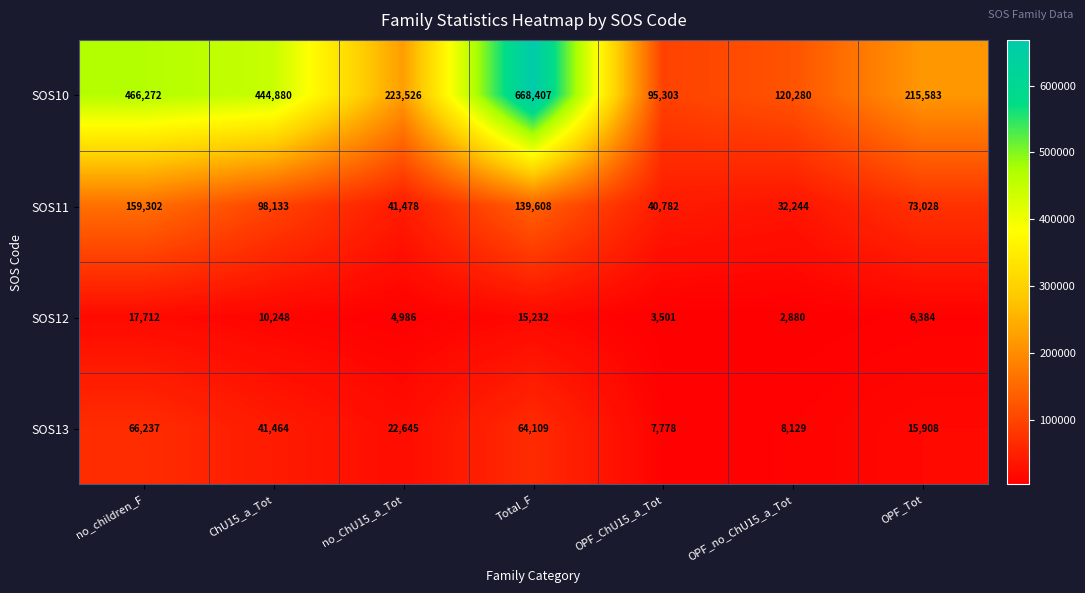

At which category is the sum across all series the highest?

Total_F